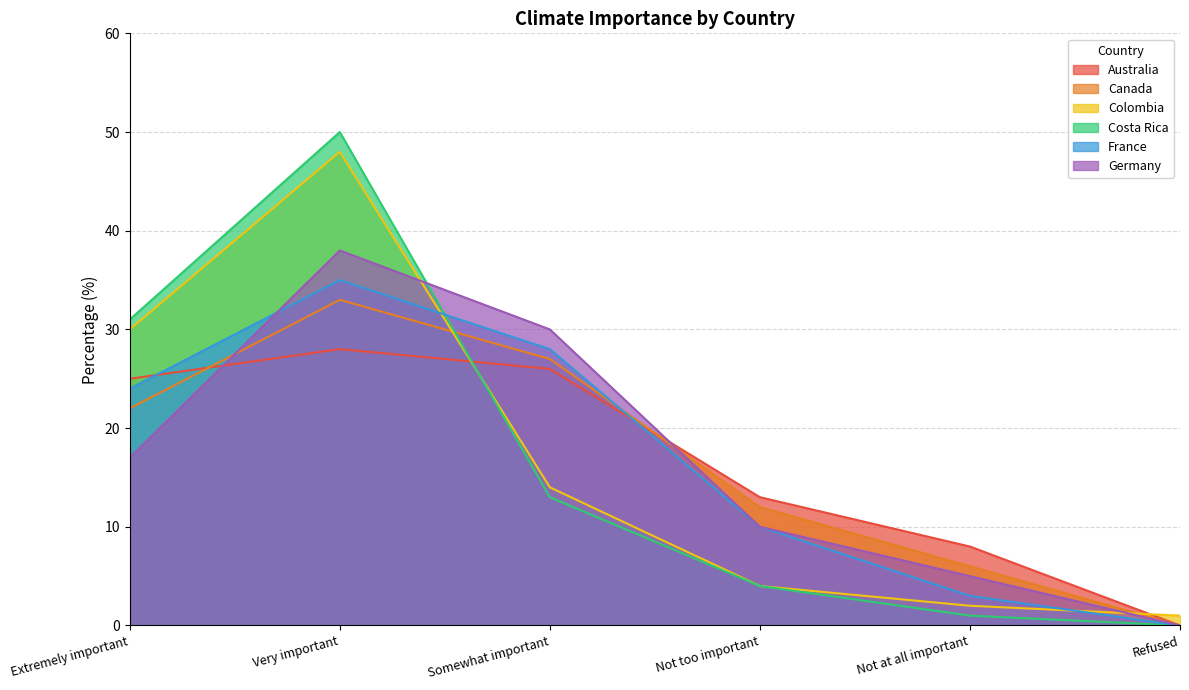

How many lines are shown in the chart?

6